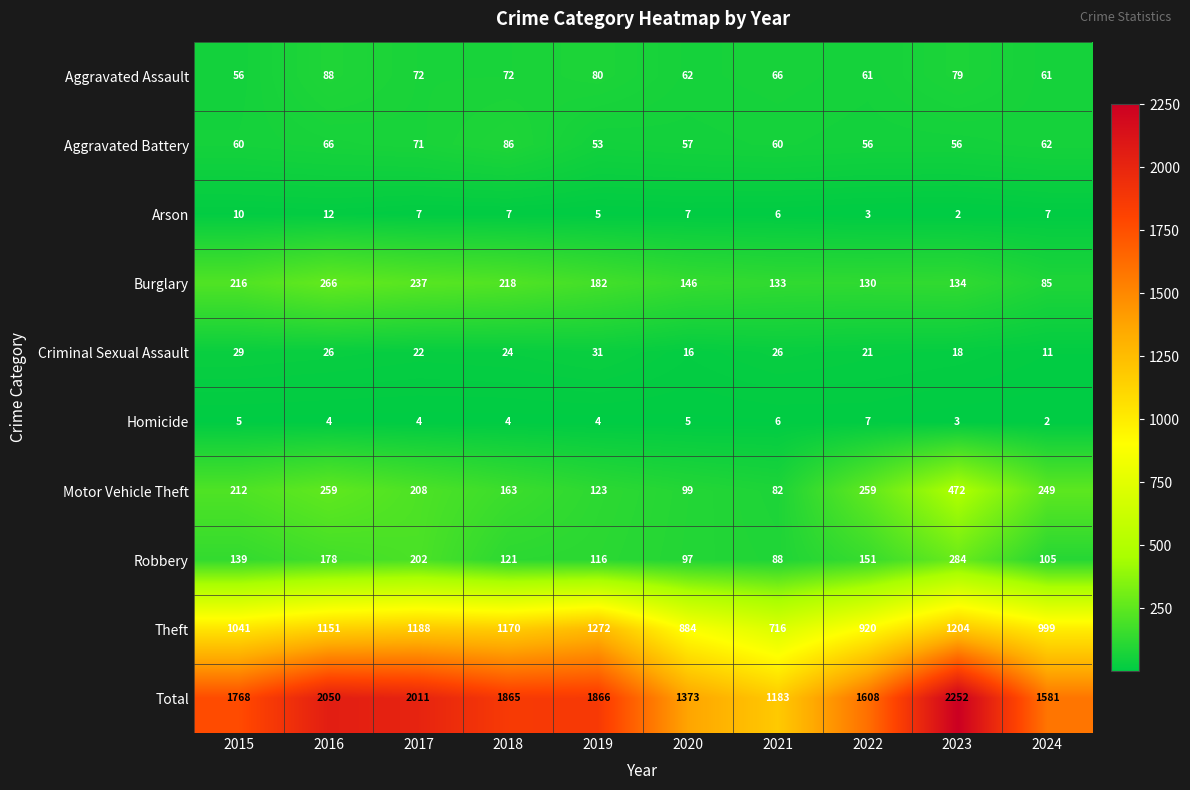

What is the sum of the Arson values at 2018 and 2016?

19